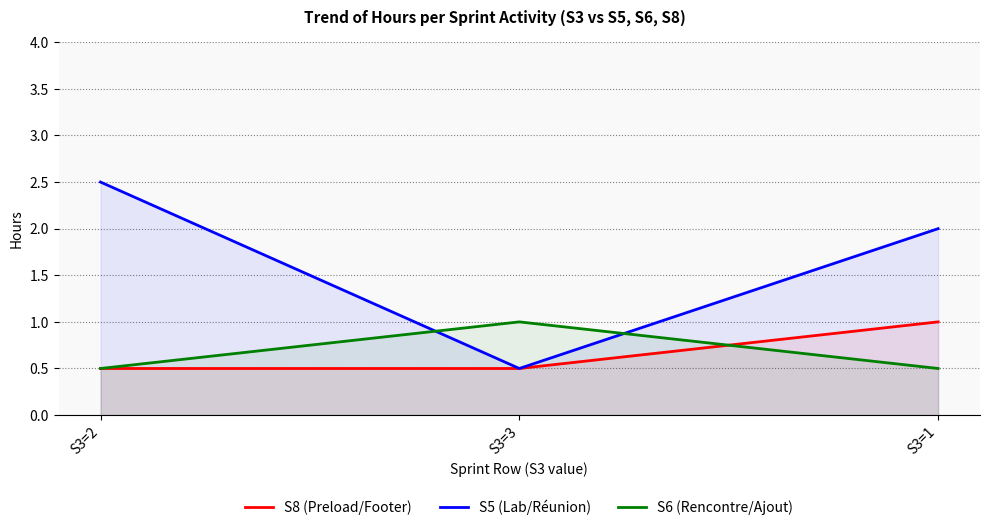

What is the difference between the highest and lowest values at S3=2?

2.0